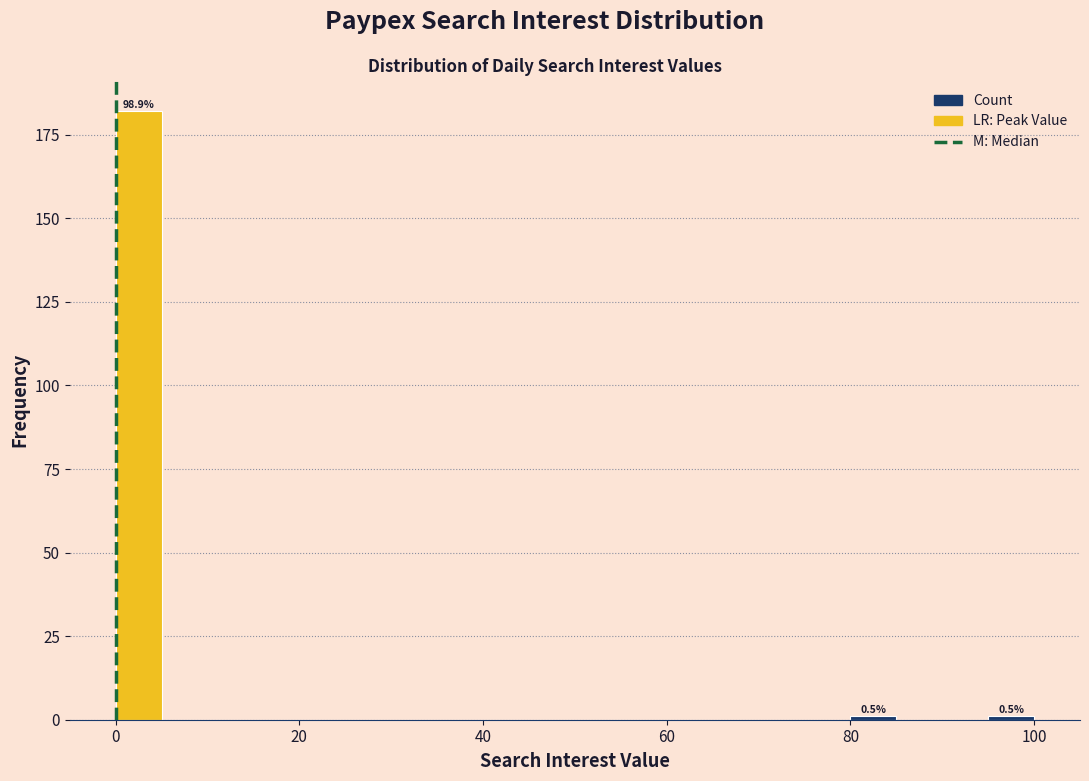

Read against the x-axis, roughly where is the centre of the tallest bar?

2